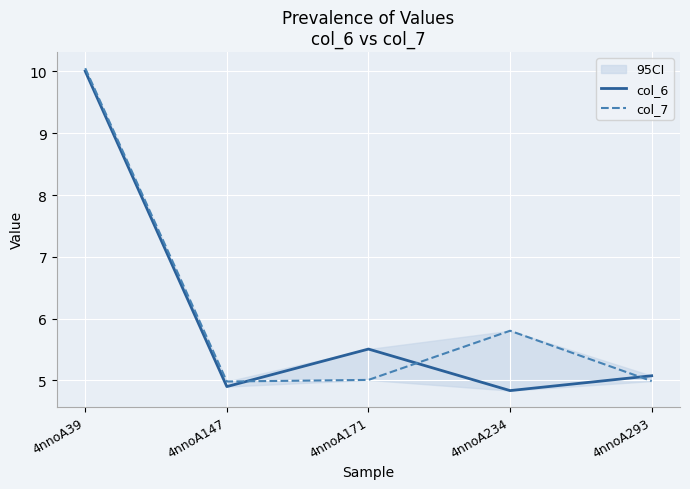

Rank the series by their average value, from highest to lowest.

col_7, col_6